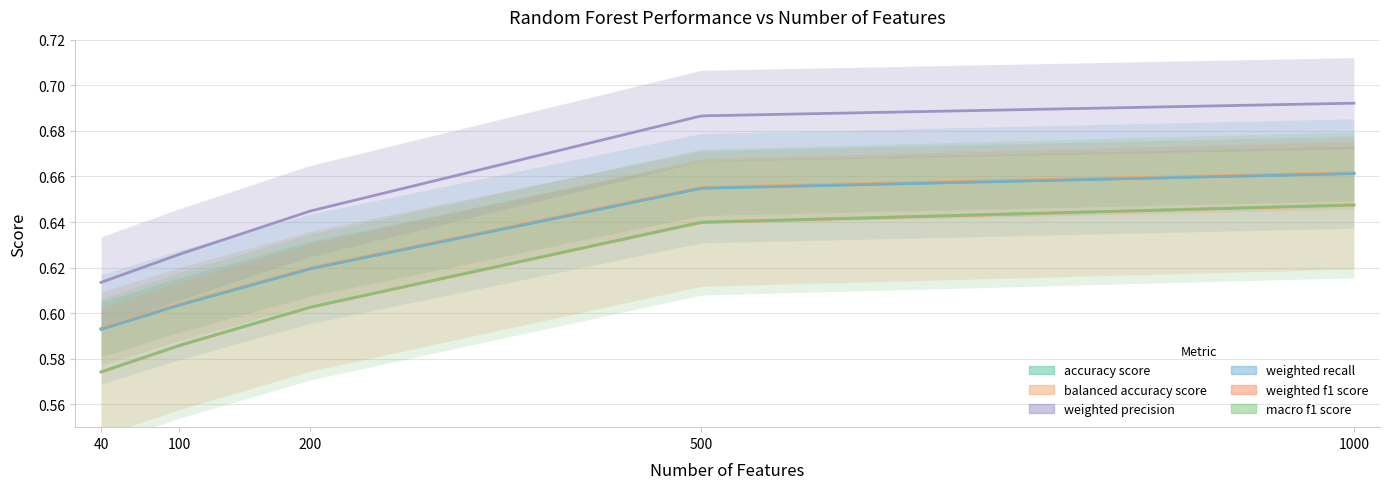

What is the minimum value for weighted recall?

0.6